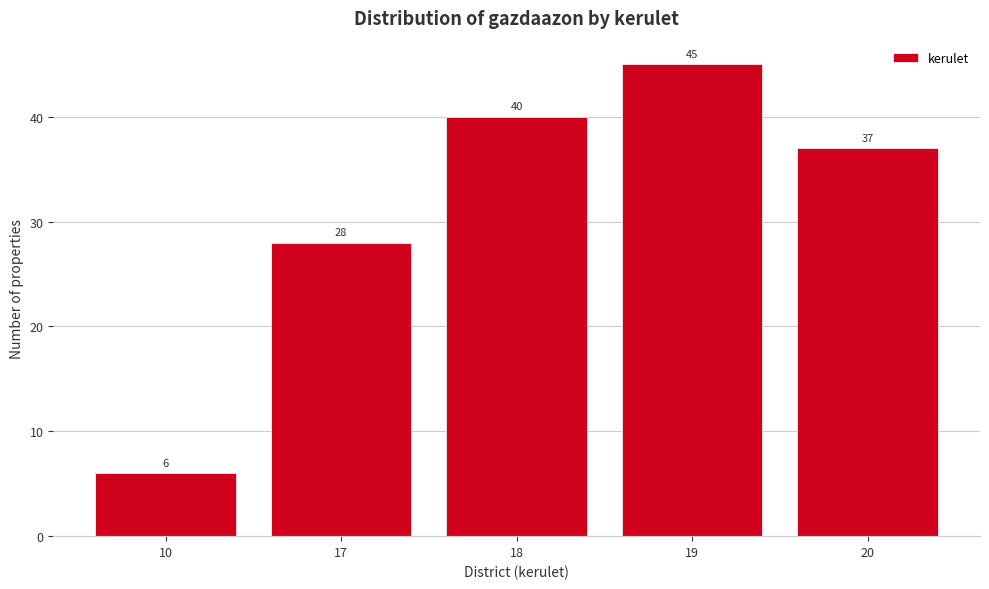

Reading left to right, extract all data points from this chart.

6	28	40	45	37